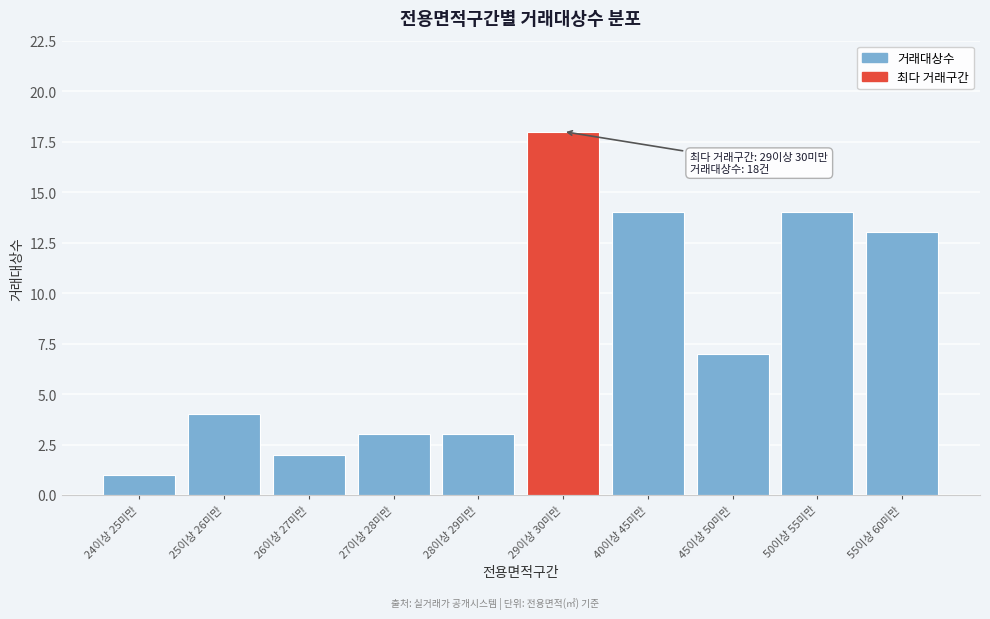

Reading right to left, list all the values displayed in this chart.

55이상 60미만=13	50이상 55미만=14	45이상 50미만=7	40이상 45미만=14	29이상 30미만=18	28이상 29미만=3	27이상 28미만=3	26이상 27미만=2	25이상 26미만=4	24이상 25미만=1